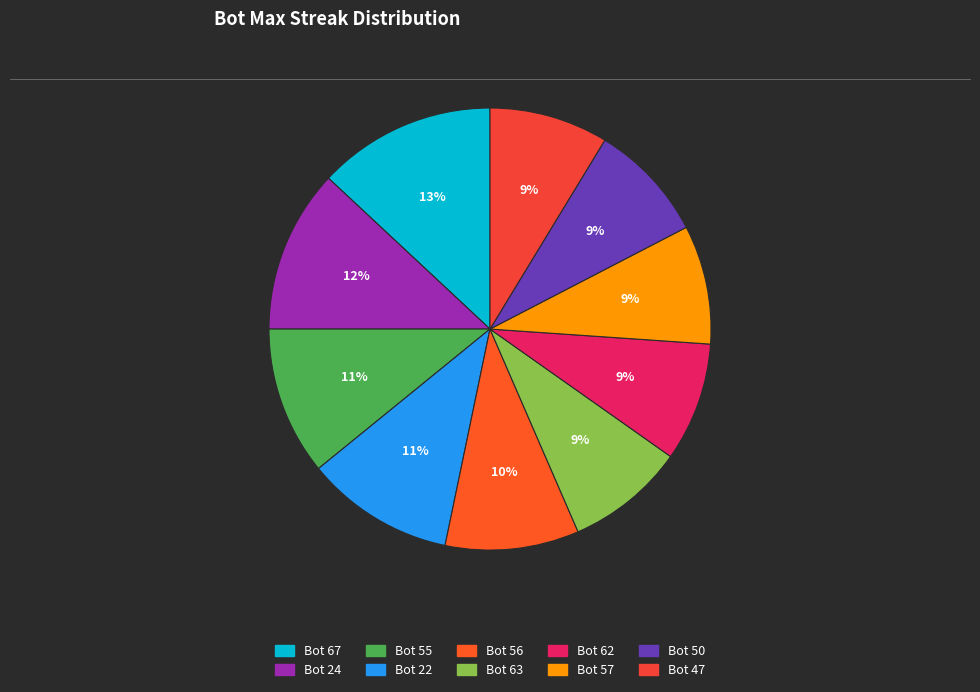

Is there any slice that represents more than half of the pie?

No